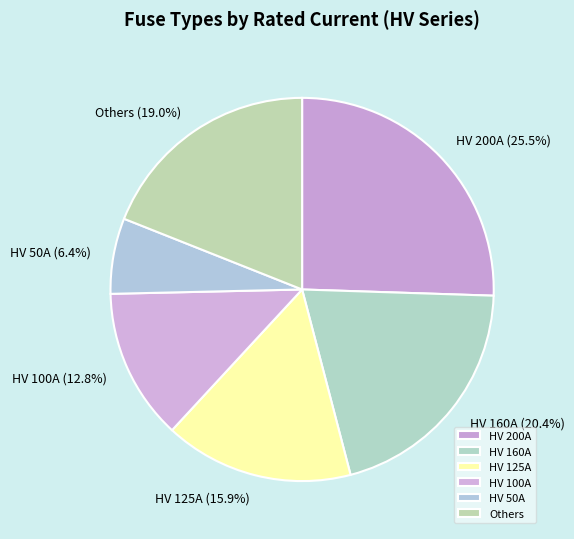

Which category has the biggest portion of the pie?

HV 200A